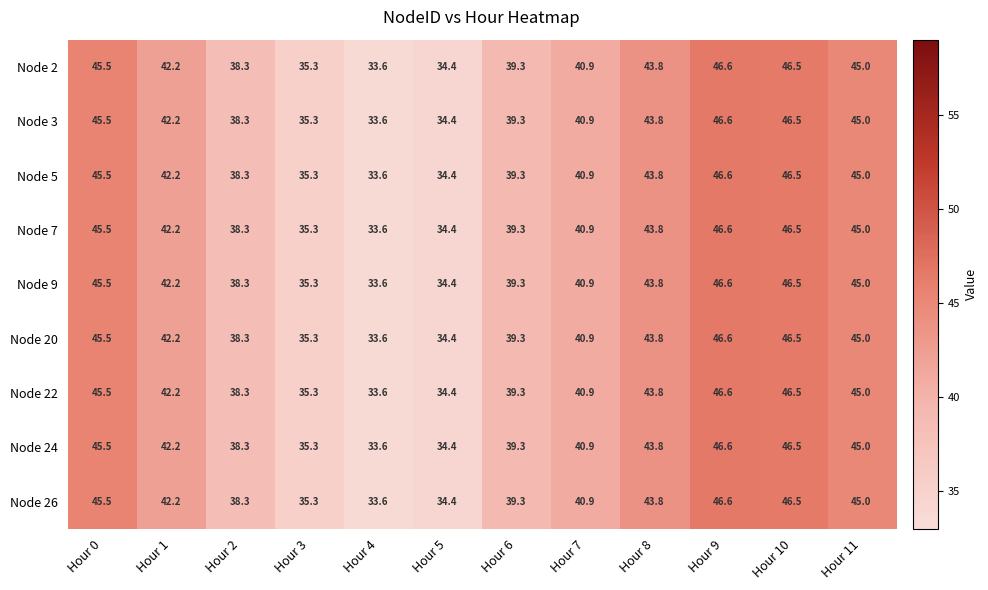

What is the approximate value of Node 20 at Hour 1?

42.2